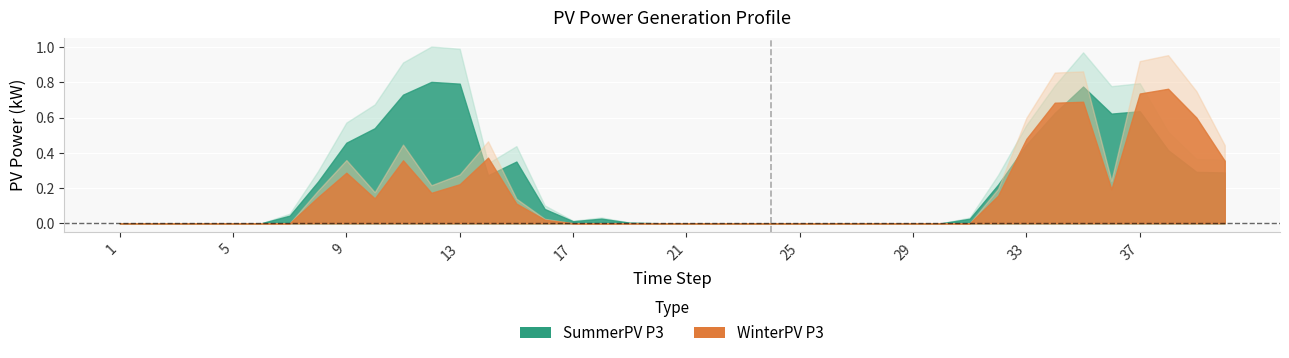

Rank the series at 8 from lowest to highest value.

WinterPV P3, SummerPV P3